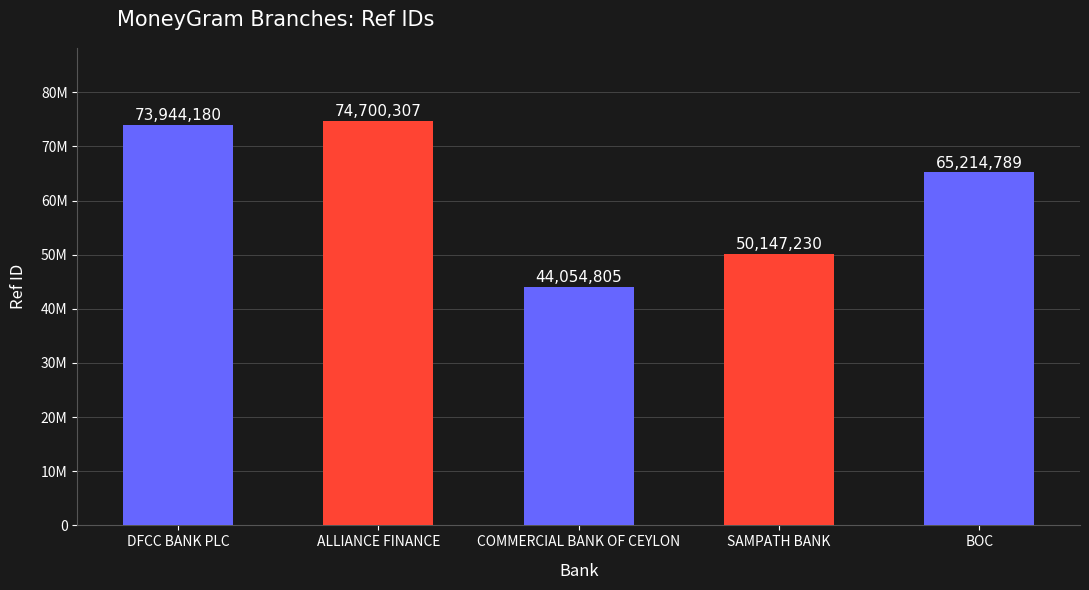

What is the minimum value shown in the chart?

44054805